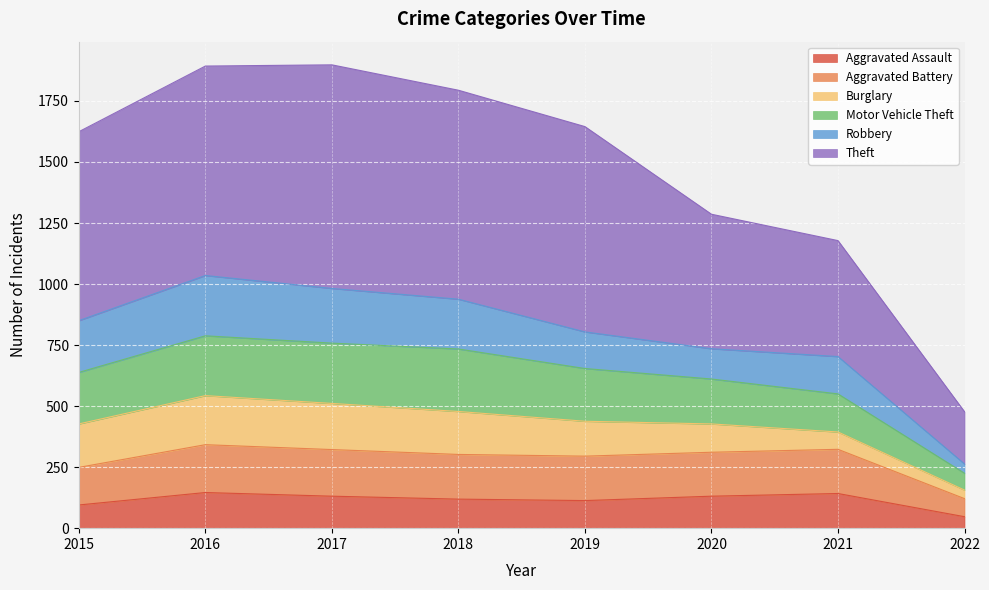

What is the total value across all series at 2017?

1898